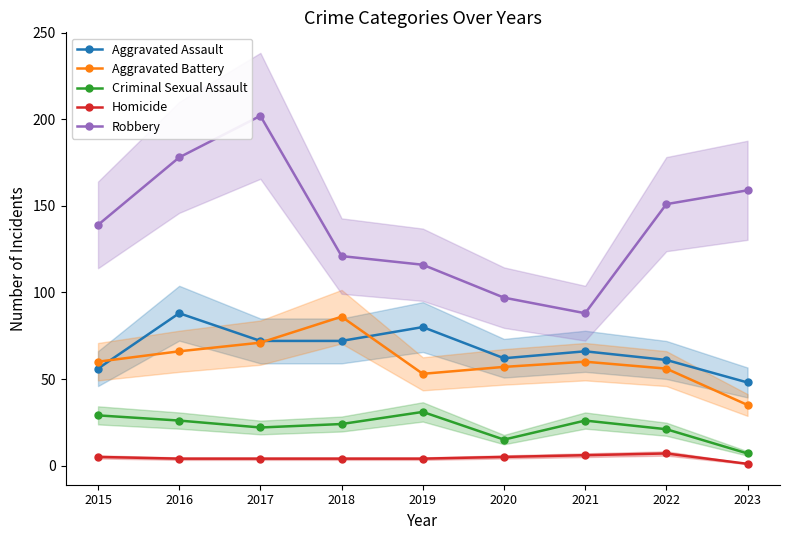

Which series has the largest total across all categories?

Robbery